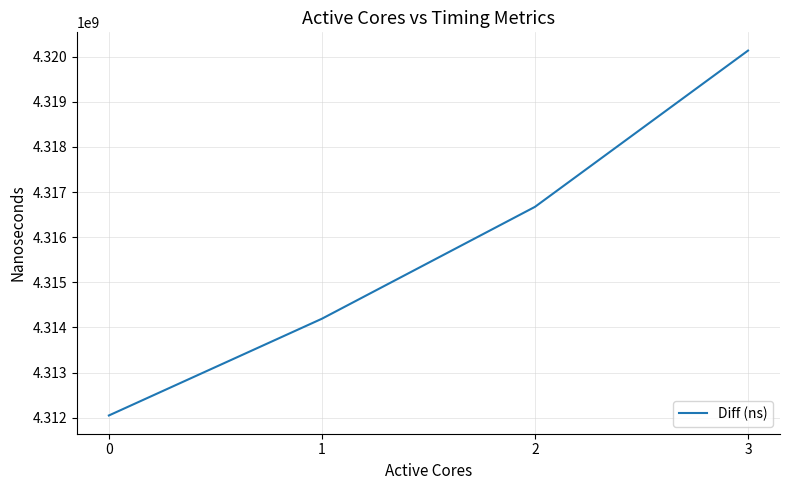

List the labels in order of value, smallest first.

0, 1, 2, 3